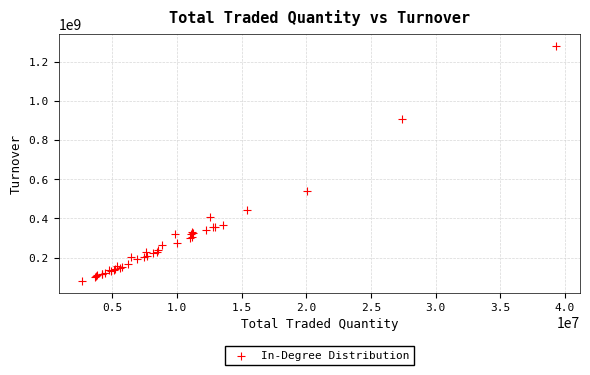

What Y value in the scatter plot is closest to 681168214?

542260985.5